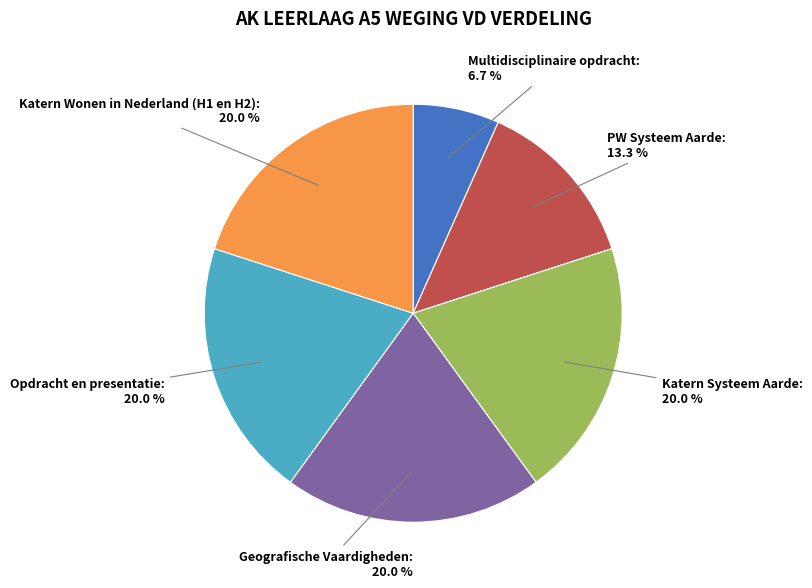

What percentage do Katern Wonen in Nederland (H1 en H2) and PW Systeem Aarde together represent?

33.3%